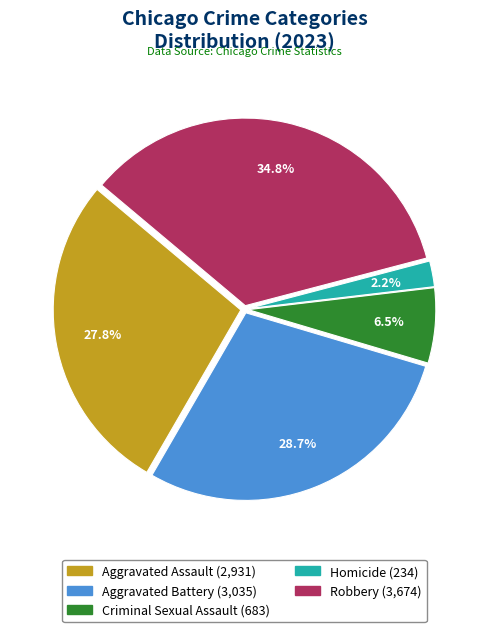

What portion of the pie excludes Aggravated Assault?

72.2%